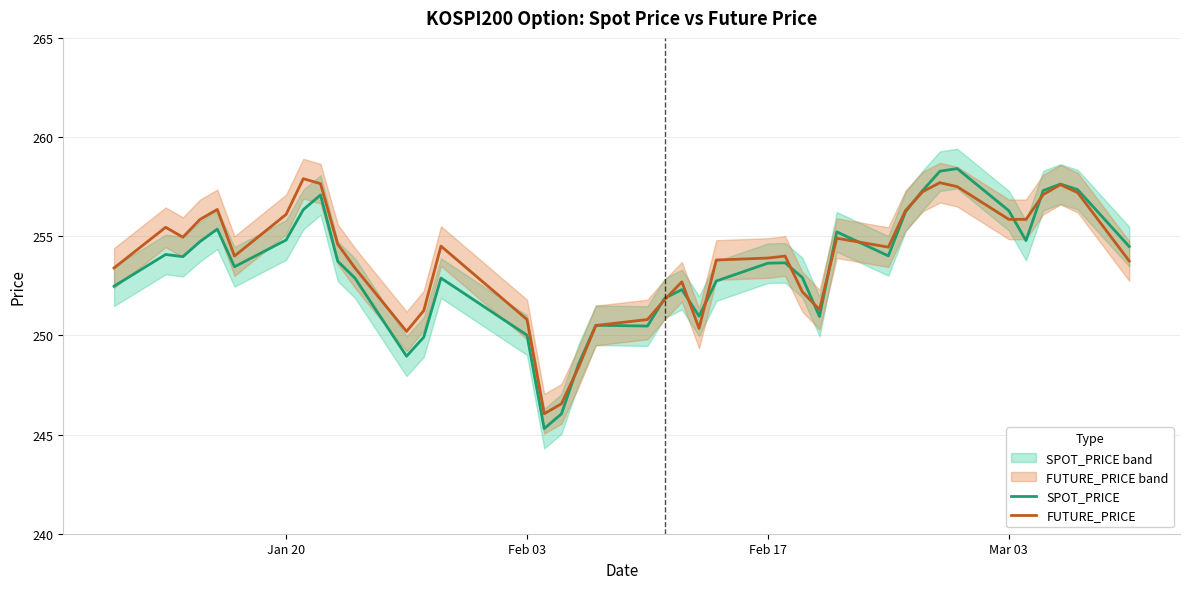

What is the lowest value of the FUTURE_PRICE series?

246.1